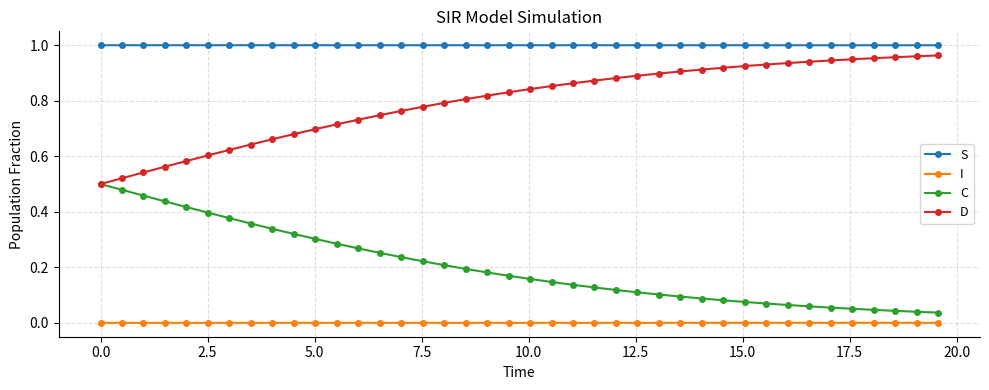

True or false: C and I intersect in this chart.

False